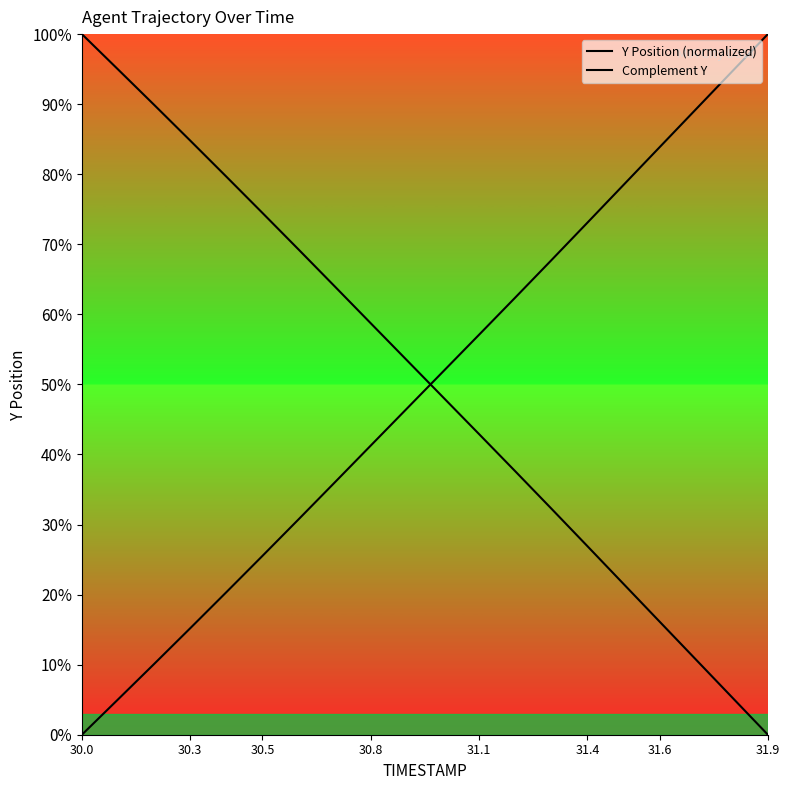

What is the difference between the second highest and minimum values in the Y Position (normalized) series?

95.0